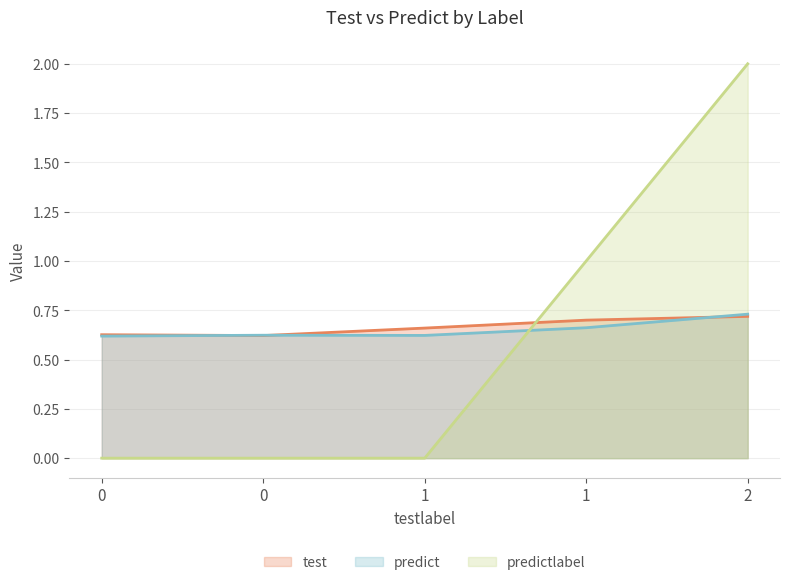

How many values in the predictlabel series exceed 0?

2